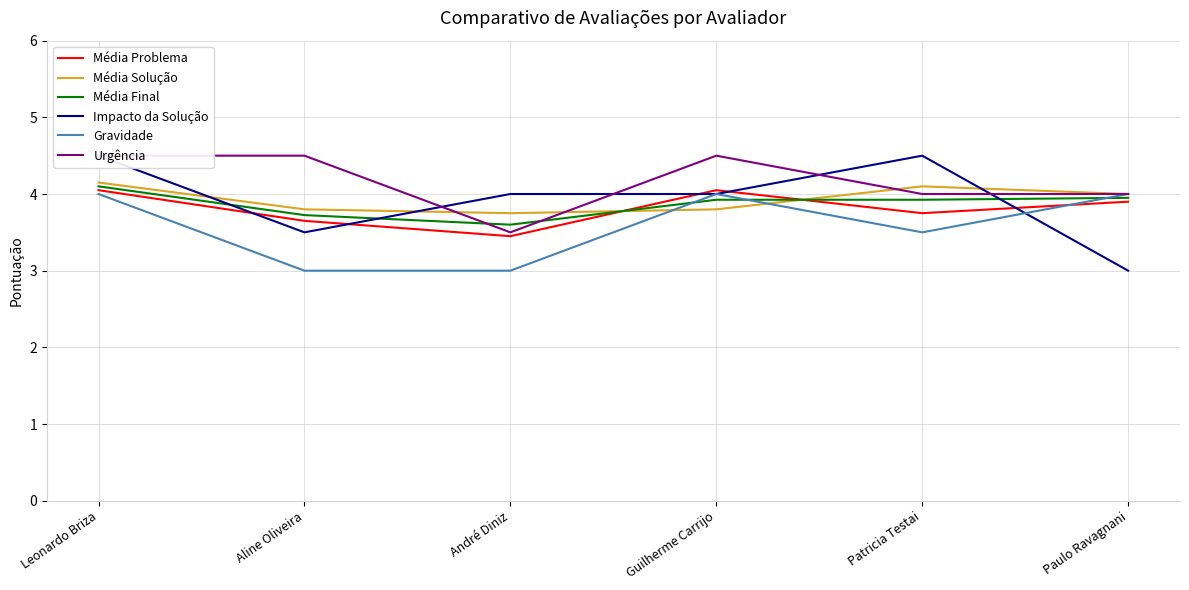

Reading left to right, what are all the values shown in this chart?

Média Problema: Leonardo Briza=4.0	Aline Oliveira=3.6	André Diniz=3.5	Guilherme Carrijo=4.0	Patricia Testai=3.8	Paulo Ravagnani=3.9
Média Solução: Leonardo Briza=4.2	Aline Oliveira=3.8	André Diniz=3.8	Guilherme Carrijo=3.8	Patricia Testai=4.1	Paulo Ravagnani=4.0
Média Final: Leonardo Briza=4.1	Aline Oliveira=3.7	André Diniz=3.6	Guilherme Carrijo=3.9	Patricia Testai=3.9	Paulo Ravagnani=4.0
Impacto da Solução: Leonardo Briza=4.5	Aline Oliveira=3.5	André Diniz=4.0	Guilherme Carrijo=4.0	Patricia Testai=4.5	Paulo Ravagnani=3.0
Gravidade: Leonardo Briza=4.0	Aline Oliveira=3.0	André Diniz=3.0	Guilherme Carrijo=4.0	Patricia Testai=3.5	Paulo Ravagnani=4.0
Urgência: Leonardo Briza=4.5	Aline Oliveira=4.5	André Diniz=3.5	Guilherme Carrijo=4.5	Patricia Testai=4.0	Paulo Ravagnani=4.0